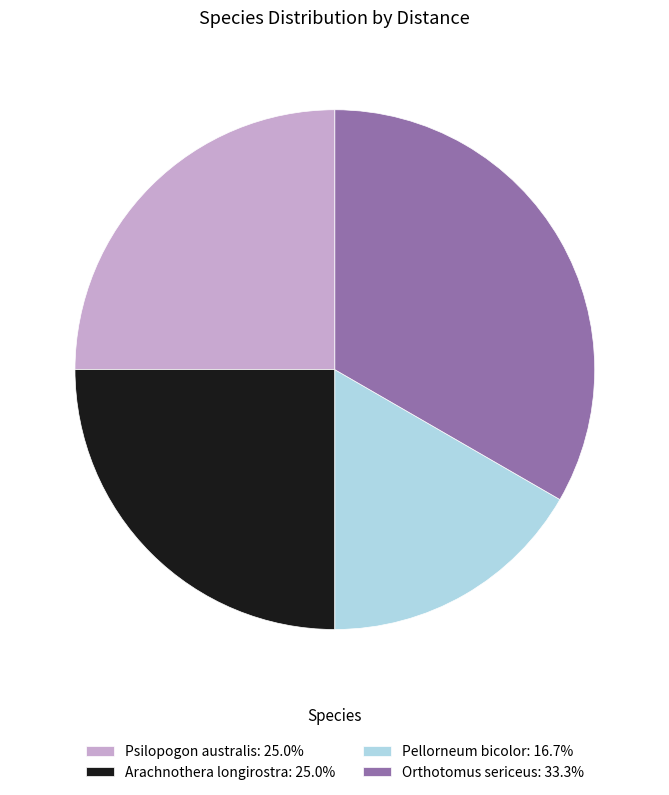

Count the number of slices in the pie.

4